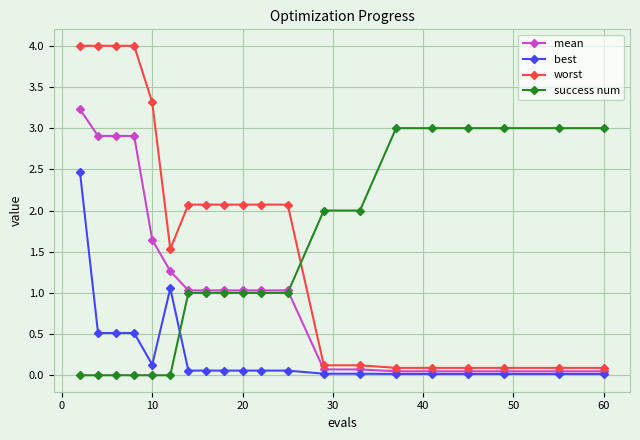

True or false: success num and worst intersect in this chart.

True